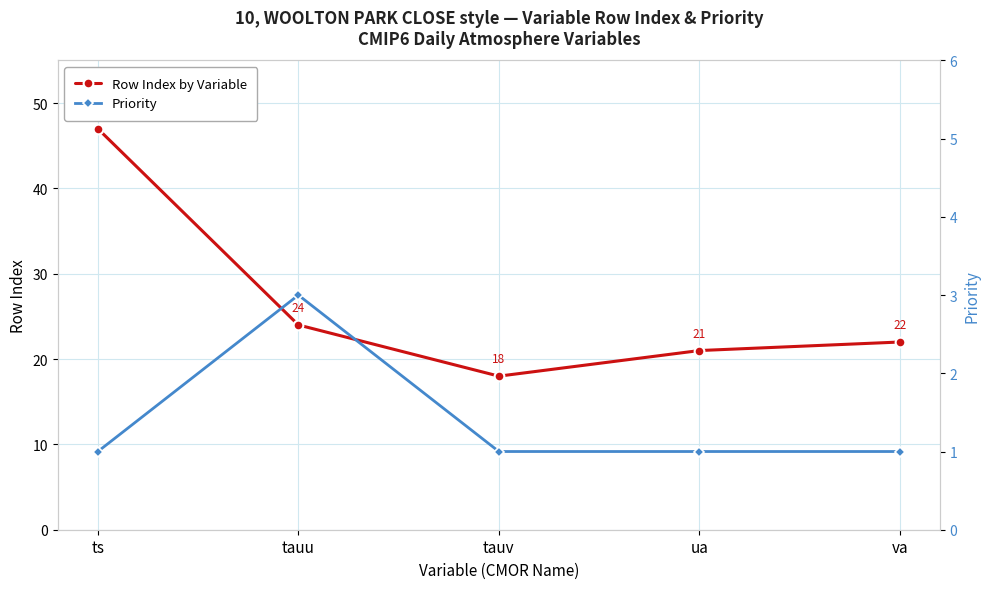

What is the sum of all Priority values?

7